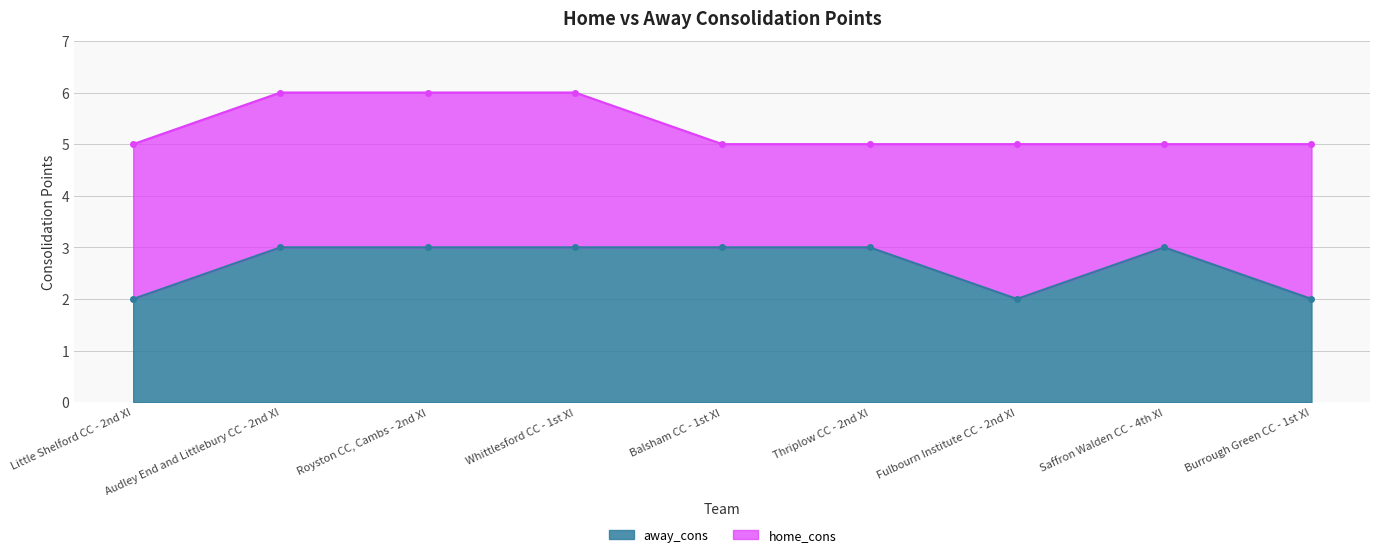

Where is the first local maximum?

Saffron Walden CC - 4th XI